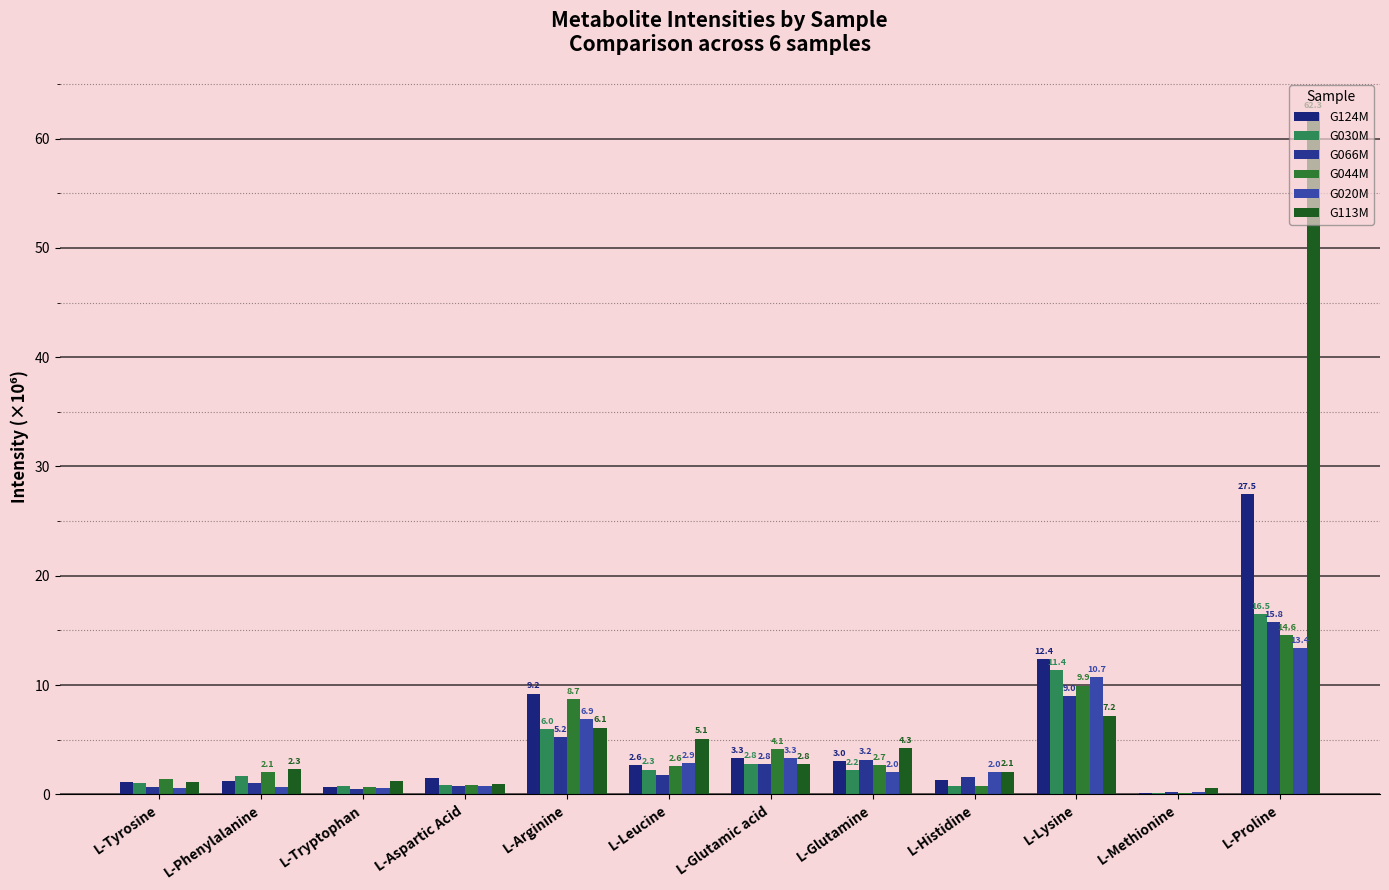

Read the G030M value at L-Glutamine.

2.2